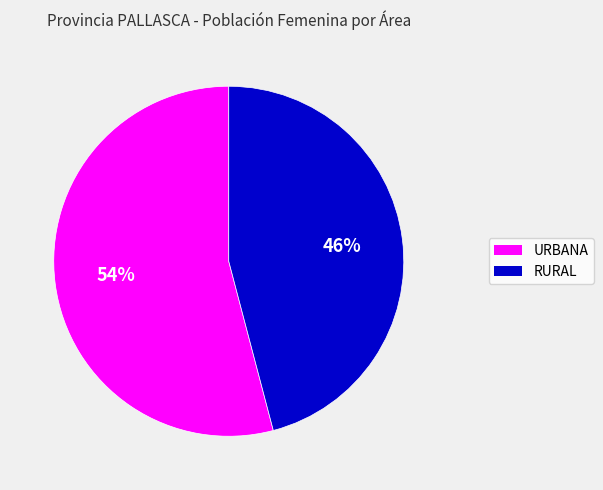

Between URBANA and RURAL, which is larger?

URBANA